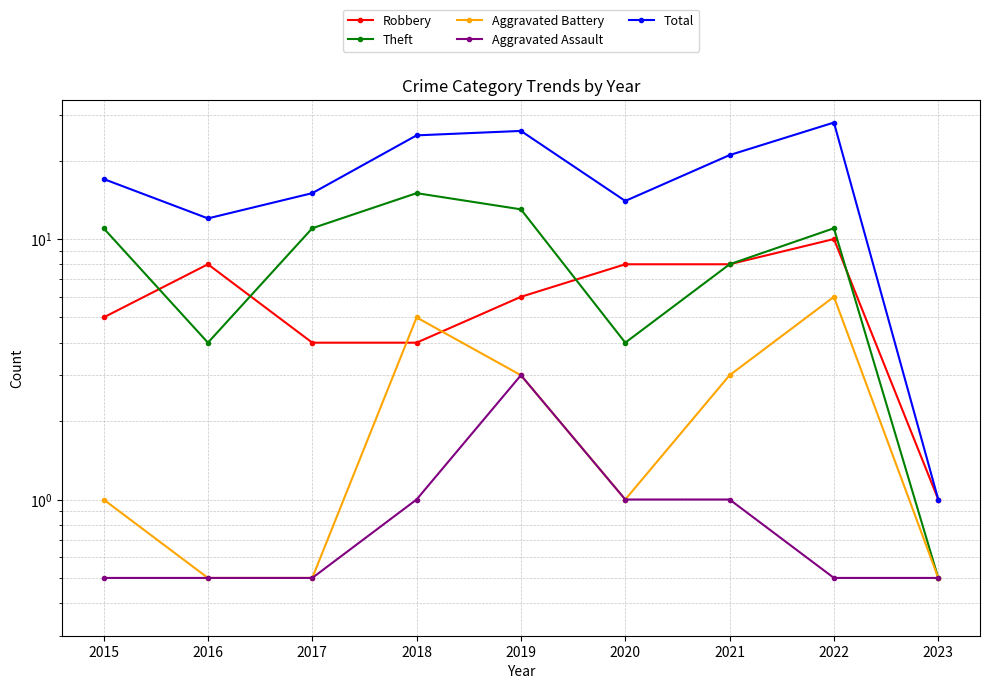

Reading left to right, extract all data points from this chart.

Robbery: 2015=5.0	2016=8.0	2017=4.0	2018=4.0	2019=6.0	2020=8.0	2021=8.0	2022=10.0	2023=1.0
Theft: 2015=11.0	2016=4.0	2017=11.0	2018=15.0	2019=13.0	2020=4.0	2021=8.0	2022=11.0	2023=0.5
Aggravated Battery: 2015=1.0	2016=0.5	2017=0.5	2018=5.0	2019=3.0	2020=1.0	2021=3.0	2022=6.0	2023=0.5
Aggravated Assault: 2015=0.5	2016=0.5	2017=0.5	2018=1.0	2019=3.0	2020=1.0	2021=1.0	2022=0.5	2023=0.5
Total: 2015=17.0	2016=12.0	2017=15.0	2018=25.0	2019=26.0	2020=14.0	2021=21.0	2022=28.0	2023=1.0